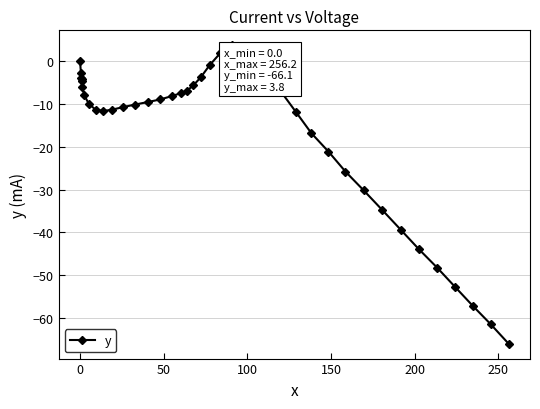

What is the value of the 6th point from the left?

-5.9